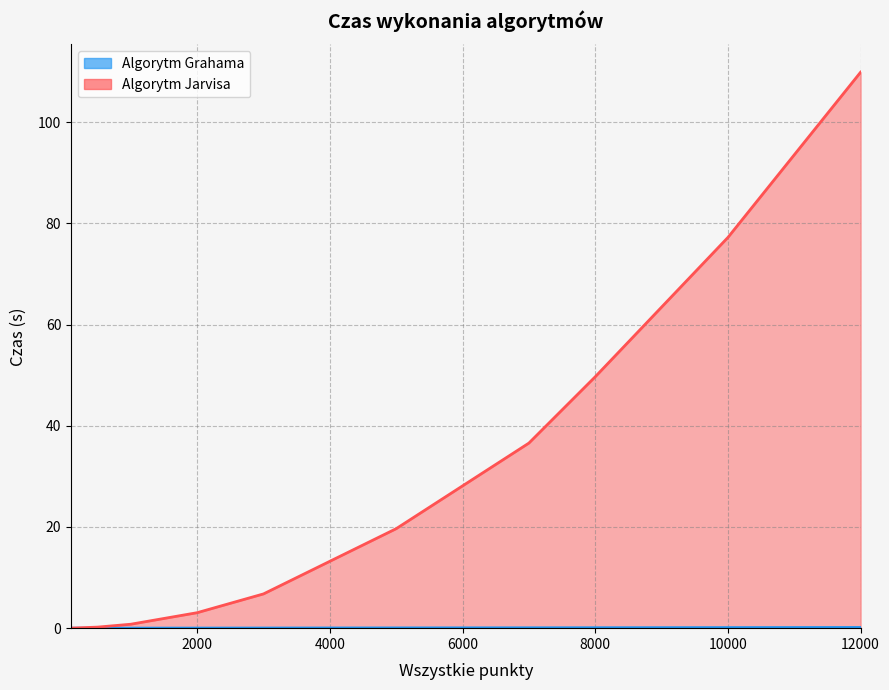

Which label corresponds to the smallest value in the chart?

100